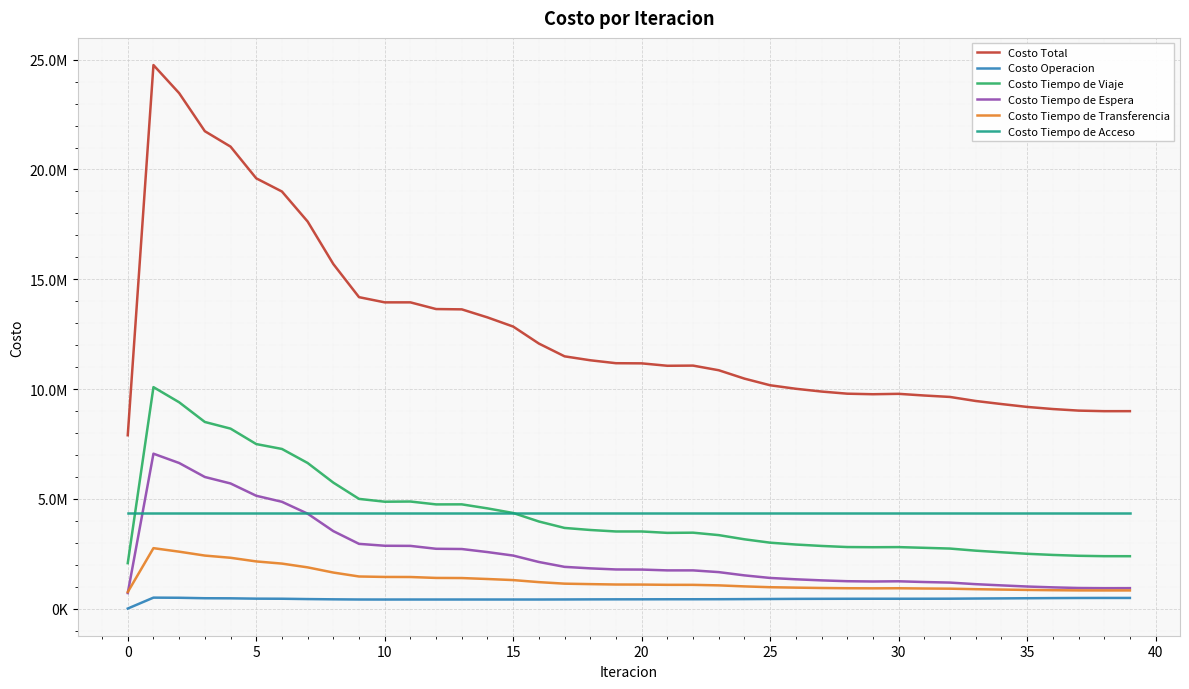

What is the highest value of the Costo Tiempo de Viaje series?

10084784